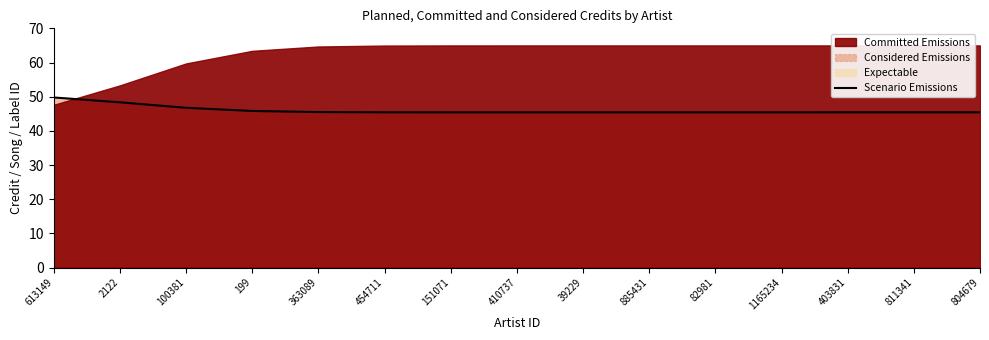

Reading left to right, list all the values displayed in this chart.

613149=49.8	2122=48.4	100381=46.7	199=45.8	363089=45.5	454711=45.4	151071=45.4	410737=45.4	39229=45.4	885431=45.4	82981=45.4	1165234=45.4	403831=45.4	811341=45.4	804679=45.4